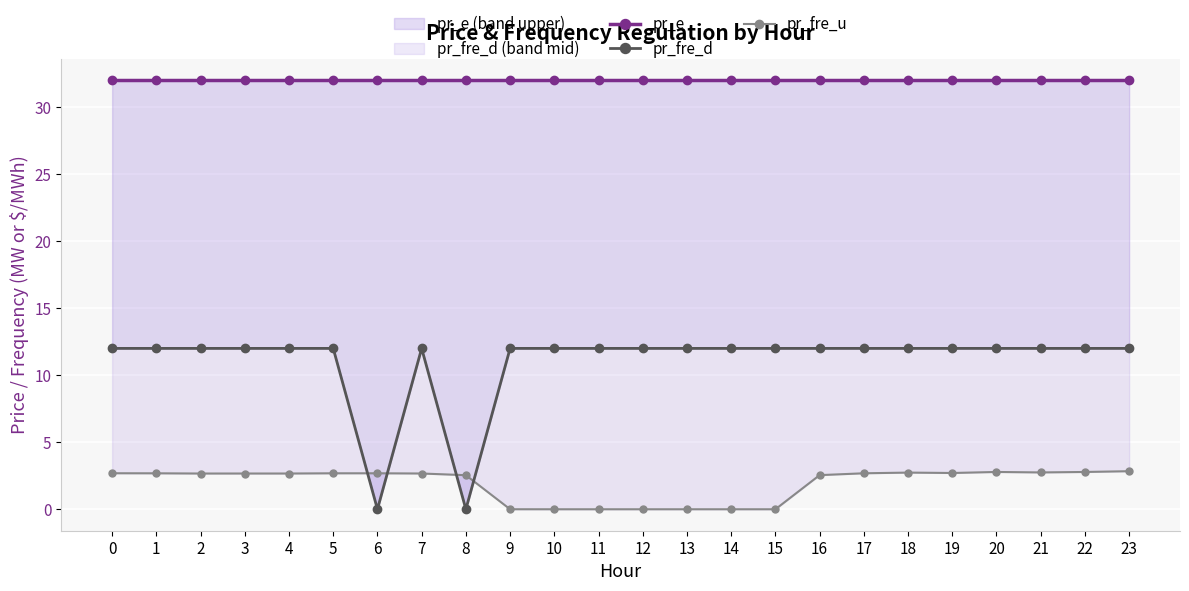

At how many categories does at least one series exceed 19?

24